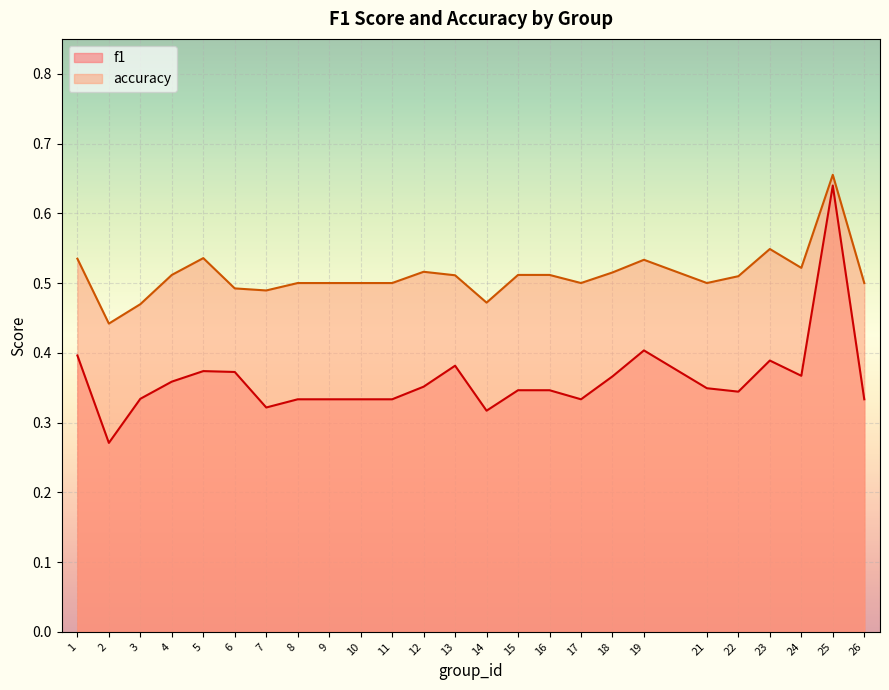

At which label does f1 reach its minimum?

2